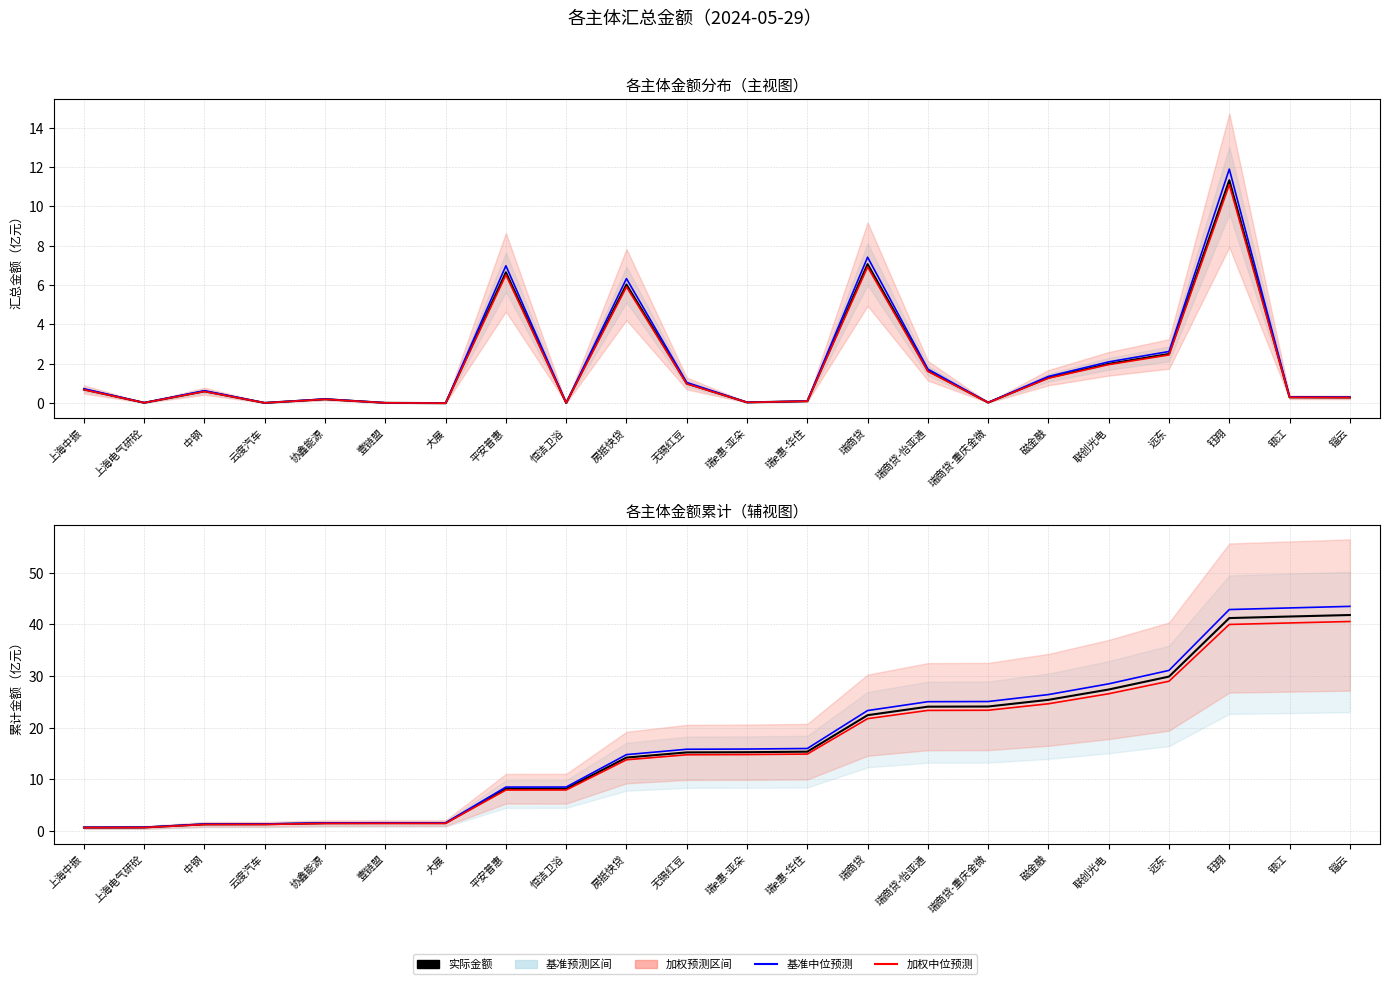

Which series has the largest total across all categories?

基准中位预测